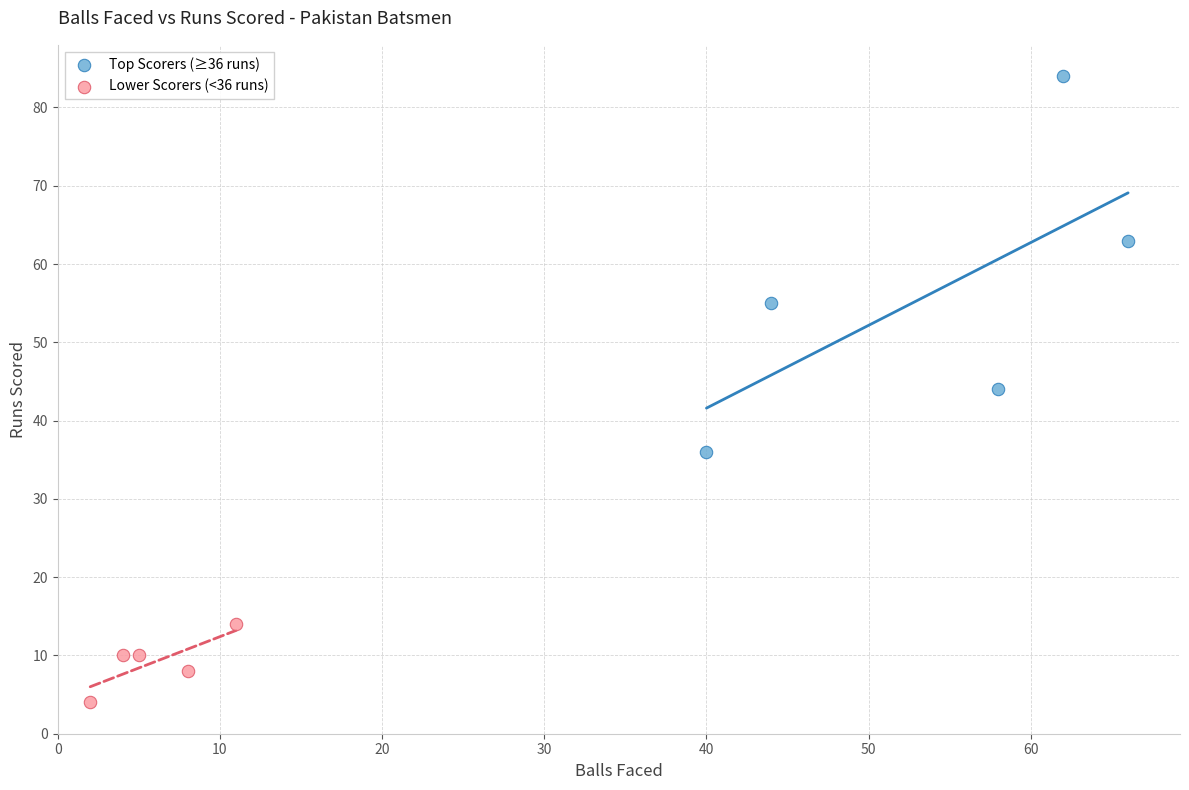

Which series contains the highest Y value?

Top Scorers (≥36 runs)